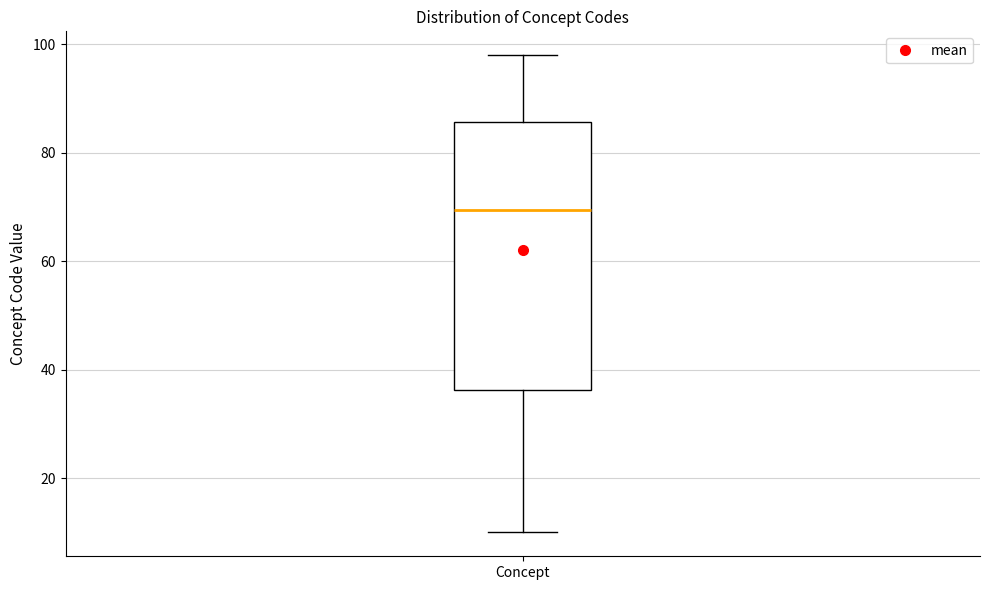

Where does the lower whisker of the box for Concept end on the y-axis? The values are not printed on the chart, so give them approximately, as read against the axis.

10